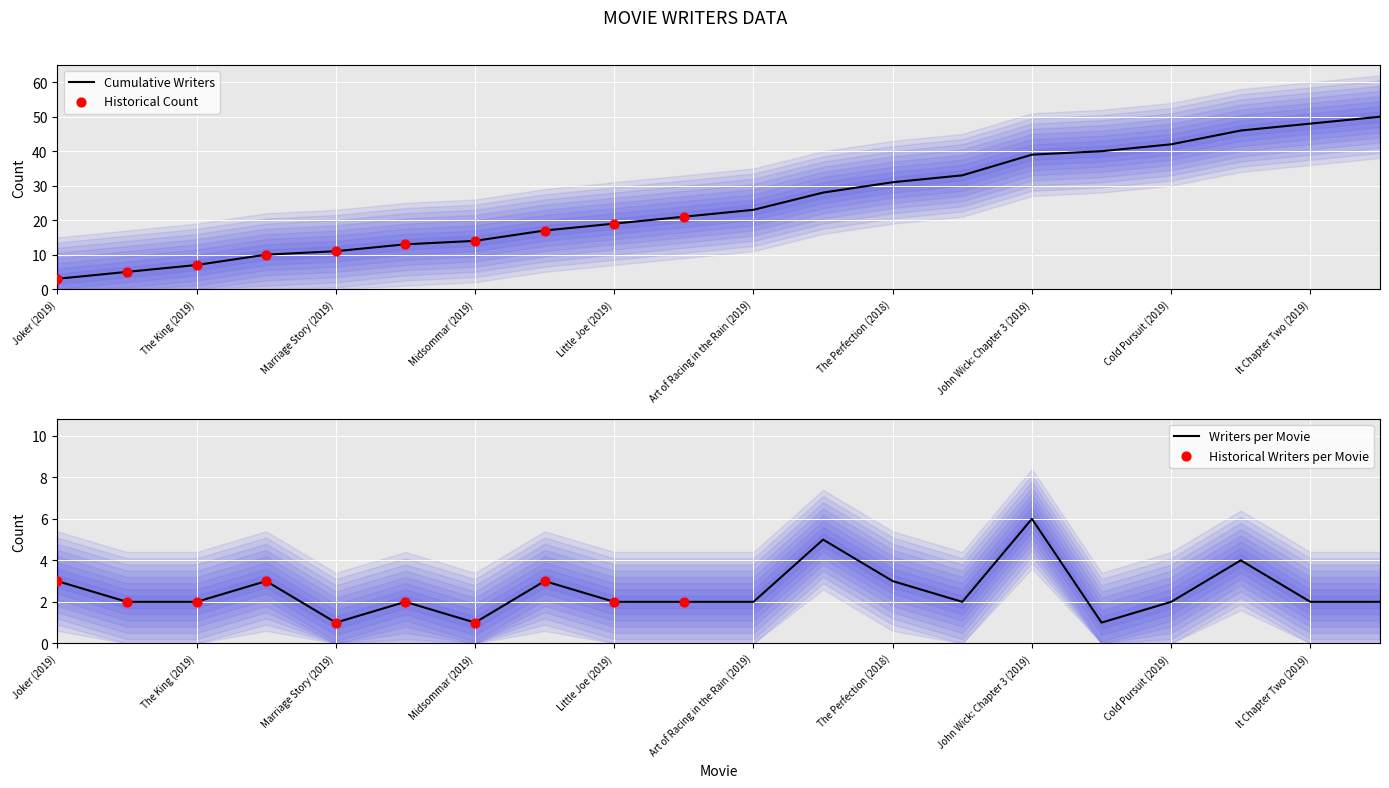

Which has a higher value, The Laundromat (2019) or Other (2019)?

The Laundromat (2019)